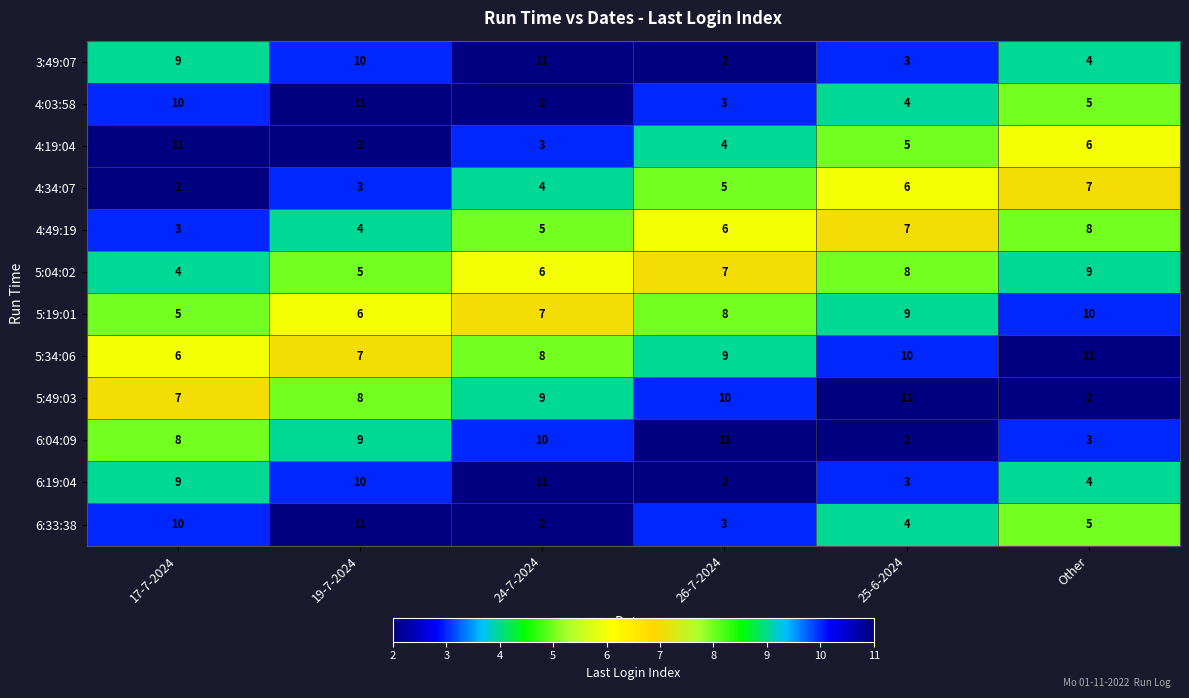

True or false: 5:49:03 has a value of 11 at 25-6-2024.

True